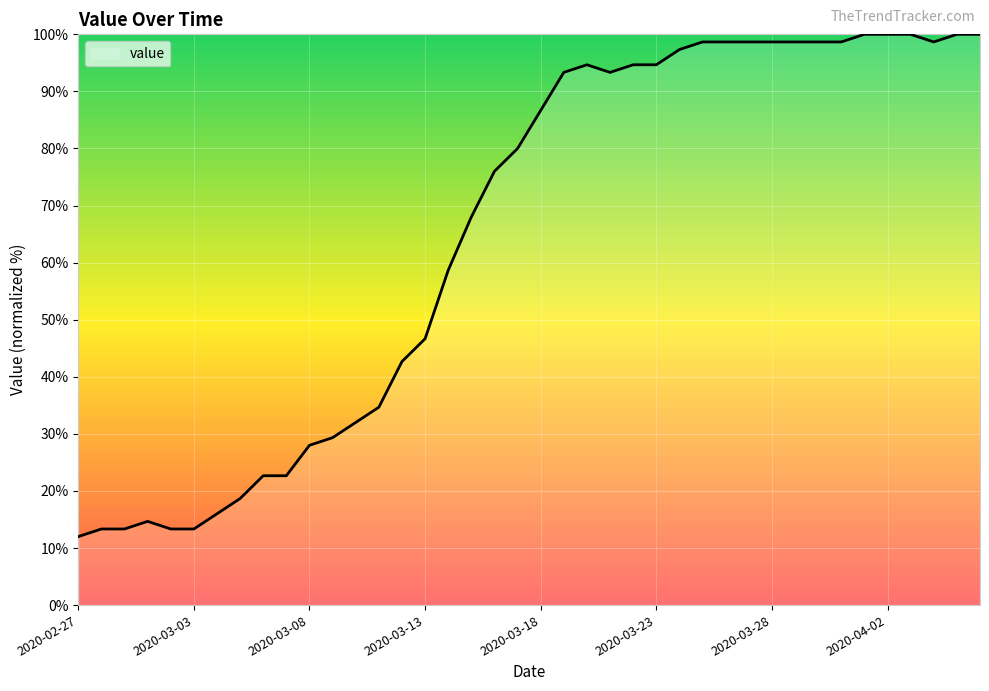

What is the maximum value shown in the chart?

100.0